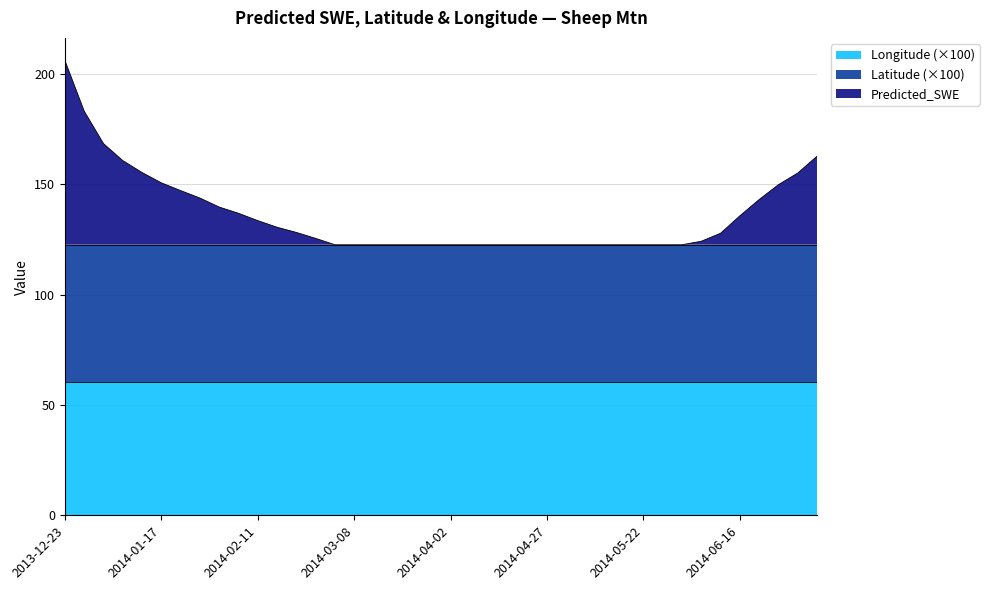

List the labels in order of Longitude value, smallest first.

2013-12-23, 2013-12-28, 2014-01-02, 2014-01-07, 2014-01-12, 2014-01-17, 2014-01-22, 2014-01-27, 2014-02-01, 2014-02-06, 2014-02-11, 2014-02-16, 2014-02-21, 2014-02-26, 2014-03-03, 2014-03-08, 2014-03-13, 2014-03-18, 2014-03-23, 2014-03-28, 2014-04-02, 2014-04-07, 2014-04-12, 2014-04-17, 2014-04-22, 2014-04-27, 2014-05-02, 2014-05-07, 2014-05-12, 2014-05-17, 2014-05-22, 2014-05-27, 2014-06-01, 2014-06-06, 2014-06-11, 2014-06-16, 2014-06-21, 2014-06-26, 2014-07-01, 2014-07-06